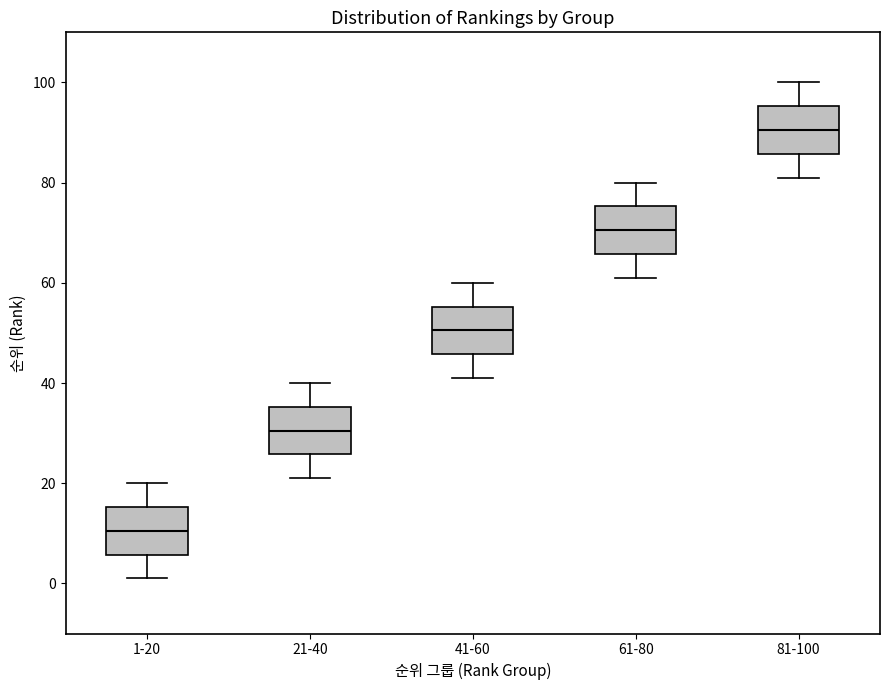

Where does the upper whisker of the box for 21-40 end on the y-axis? The values are not printed on the chart, so give them approximately, as read against the axis.

40